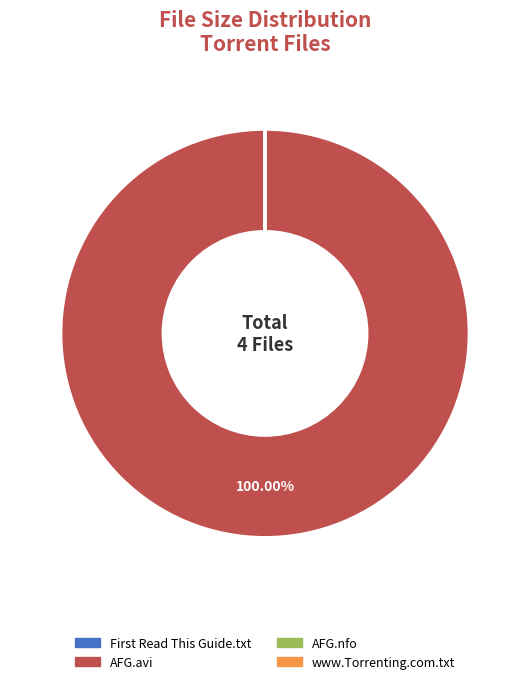

Which category has the biggest portion of the pie?

AFG.avi